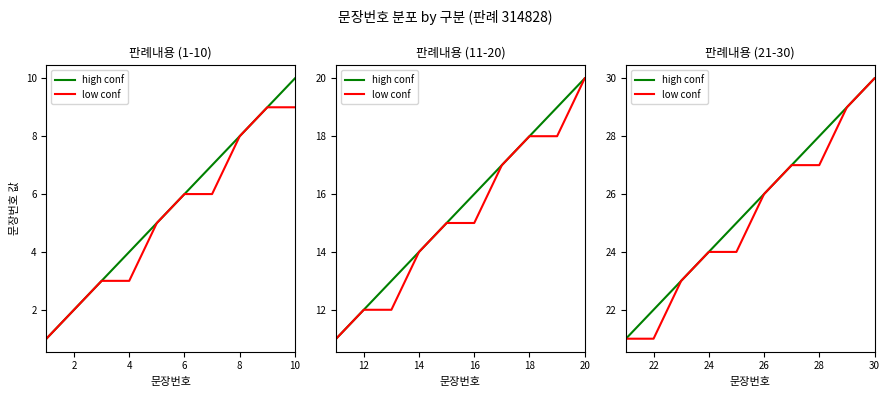

At which label does low conf reach its peak?

30